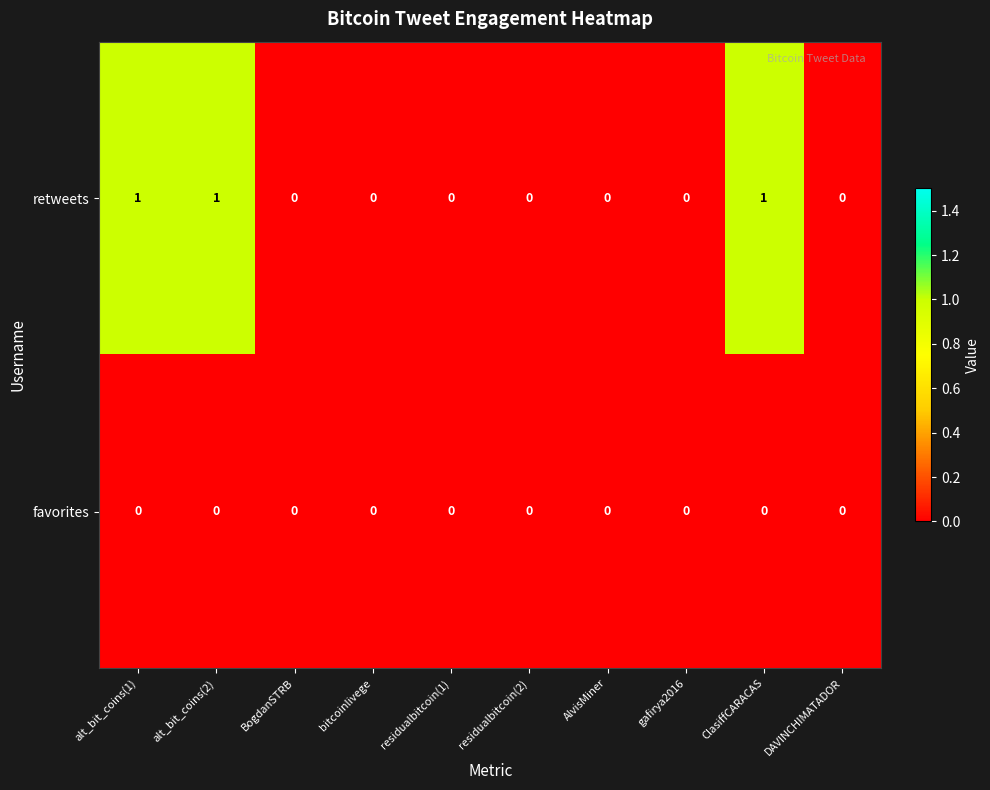

Is it true that retweets equals 1 at alt_bit_coins(2)?

True